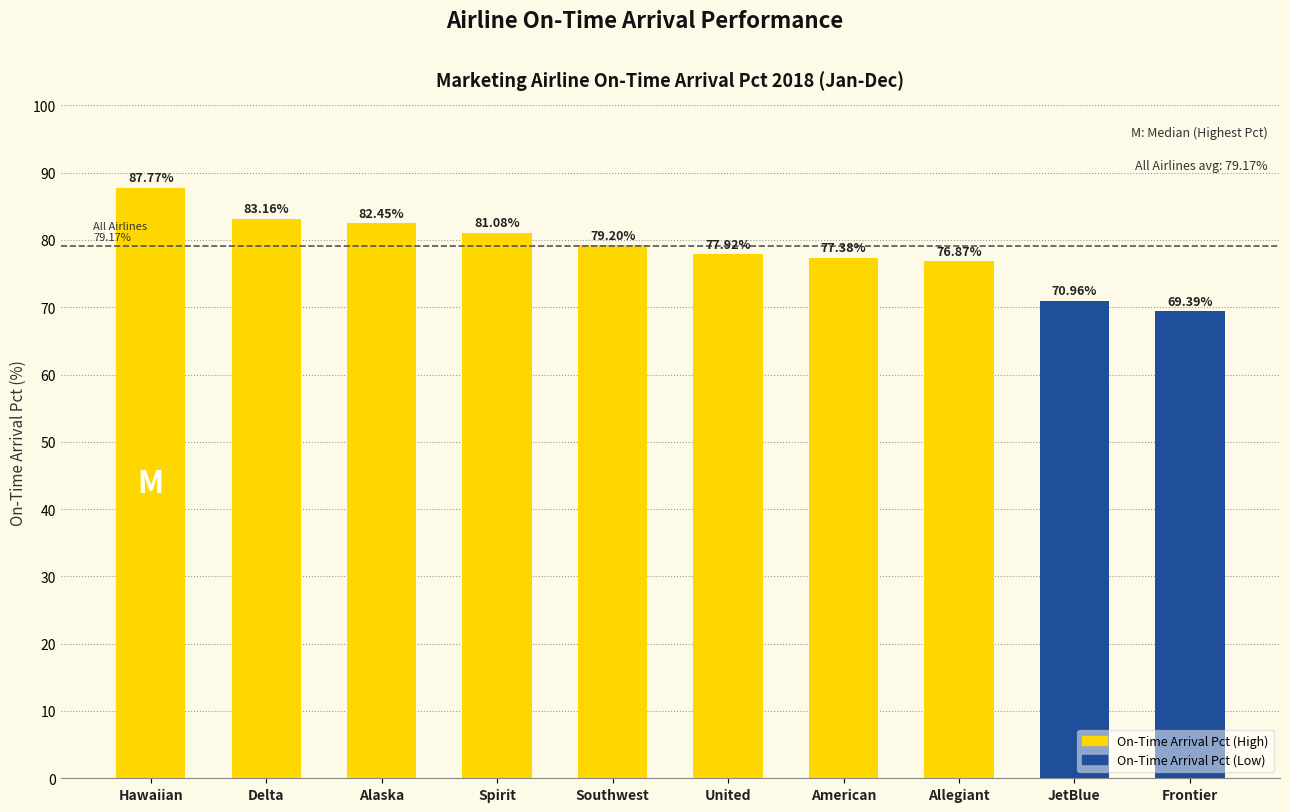

What is the label of the 3rd bar from the left?

Alaska